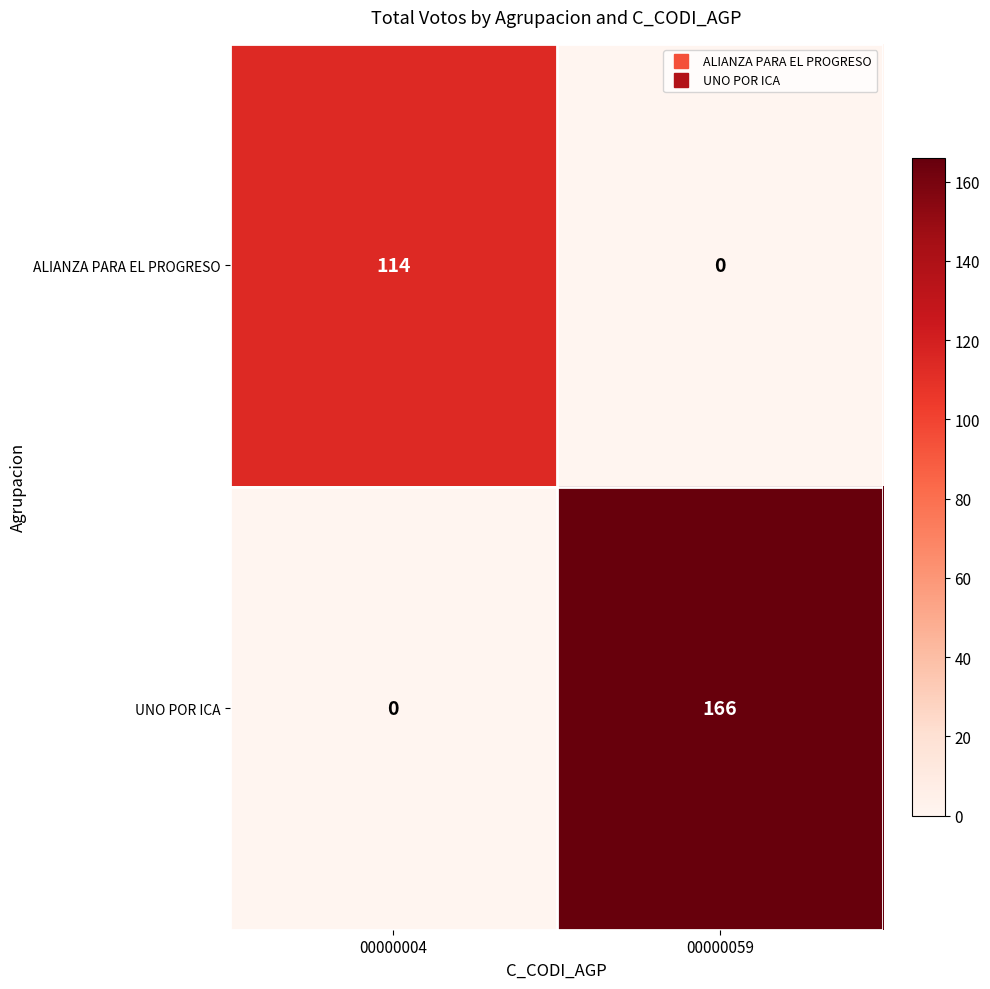

How many distinct data groups are displayed?

2